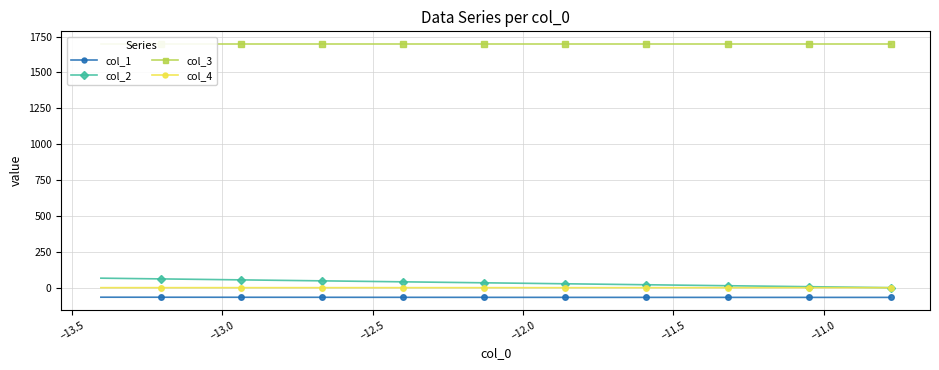

What is the highest value of the col_1 series?

-66.5